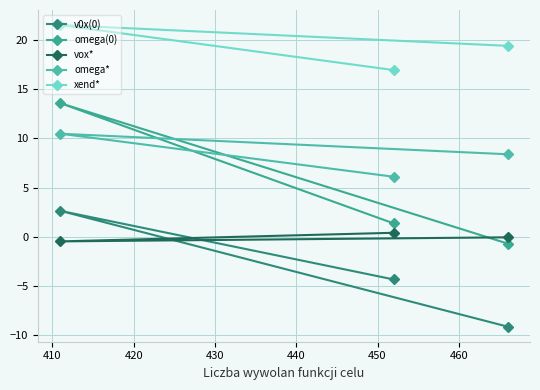

How many series are shown in this chart?

5